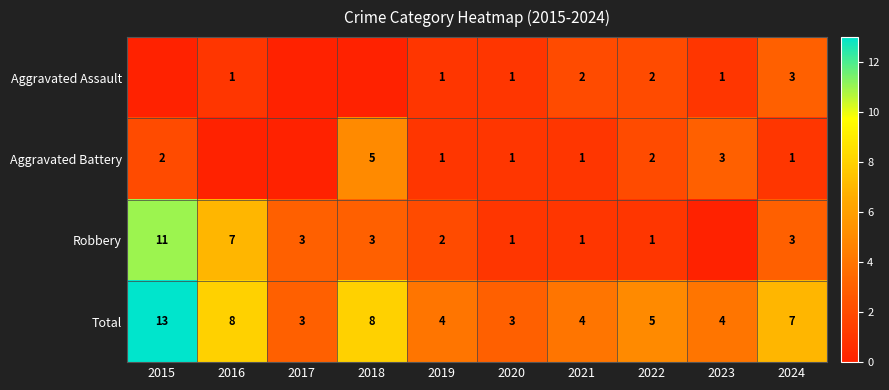

Read the Total value at 2021.

4